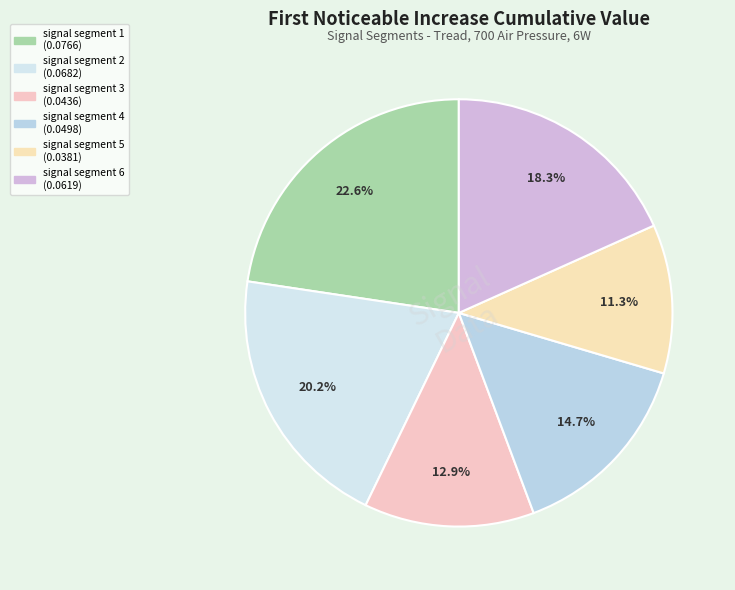

Rank the categories by value from highest to lowest.

signal segment 1, signal segment 2, signal segment 6, signal segment 4, signal segment 3, signal segment 5